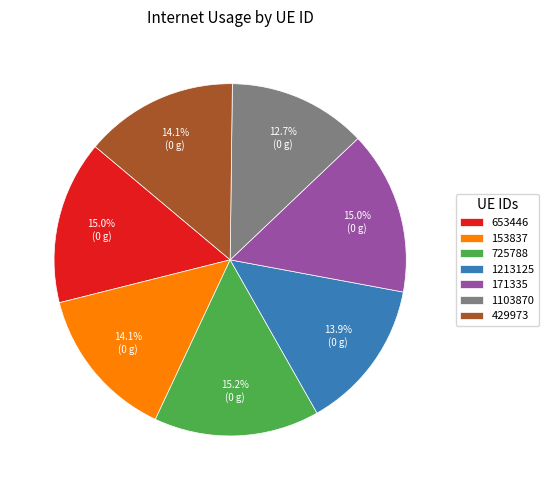

The 1213125 slice represents 25% of the pie. True or false?

False